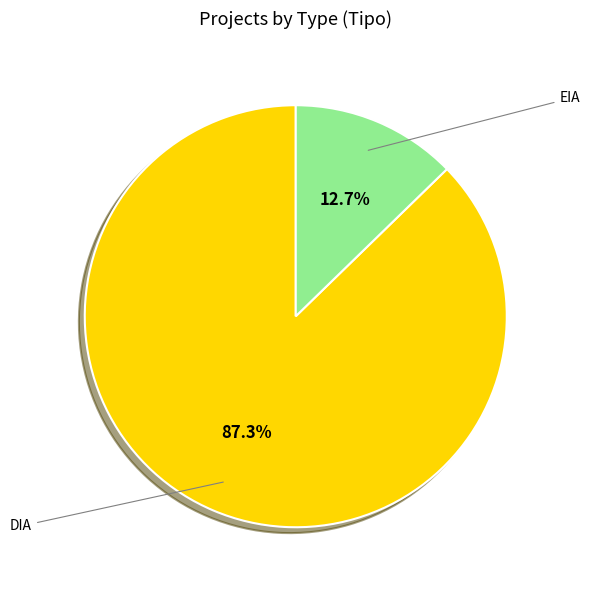

Count the number of slices in the pie.

2